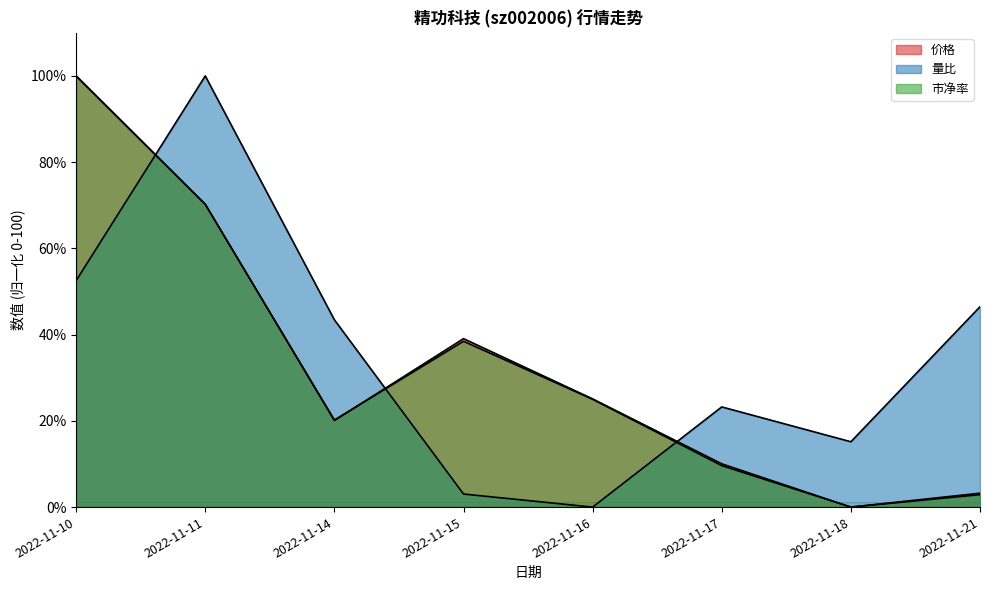

How many lines are shown in the chart?

3